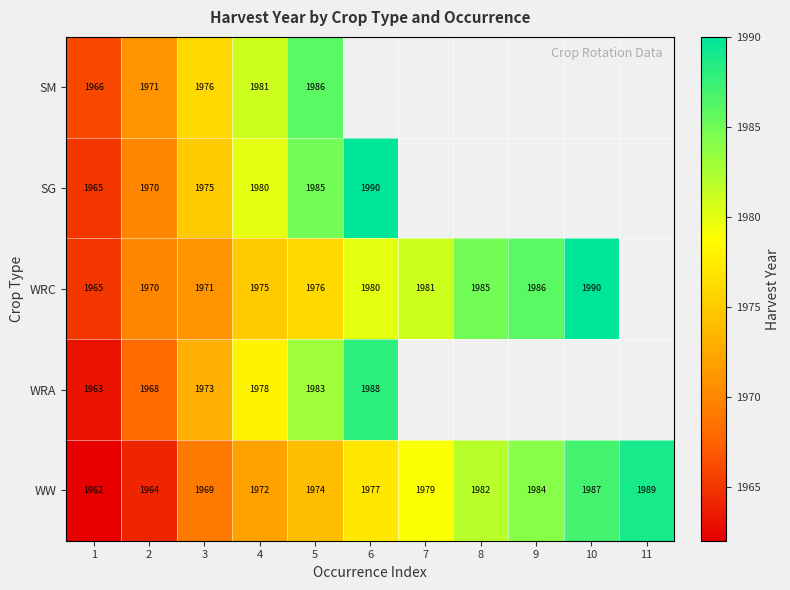

How many data points does each series have?

11